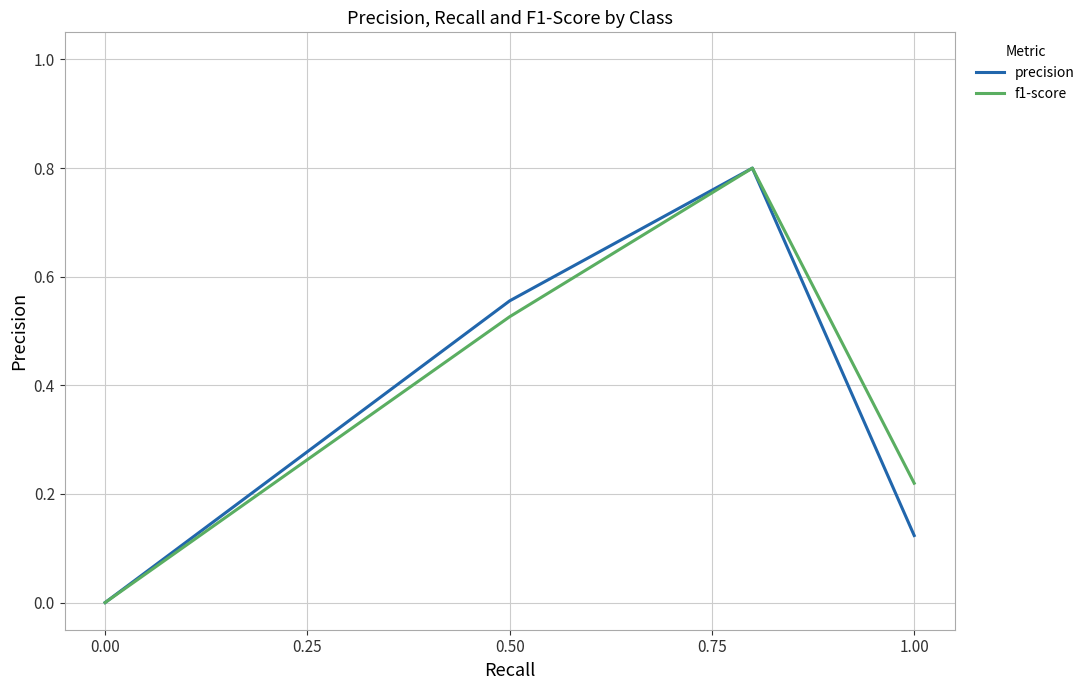

Does the chart have visible grid lines?

Yes